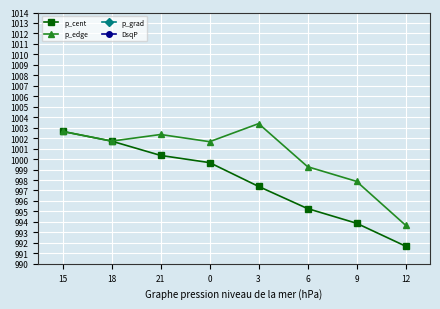

What is the greatest value displayed?

1003.4